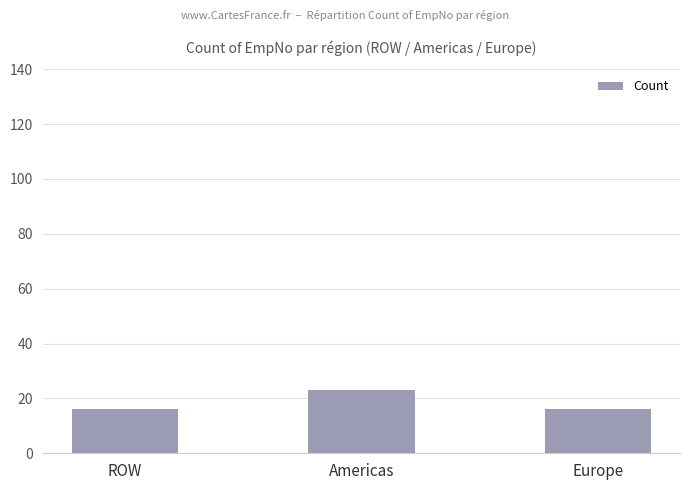

What value does the data have at Americas?

23